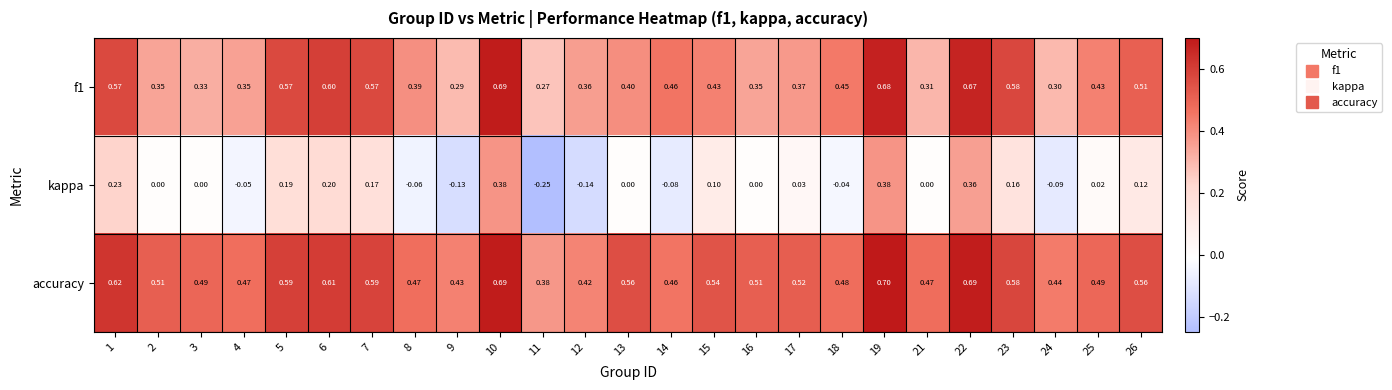

Which series has the largest total across all categories?

accuracy